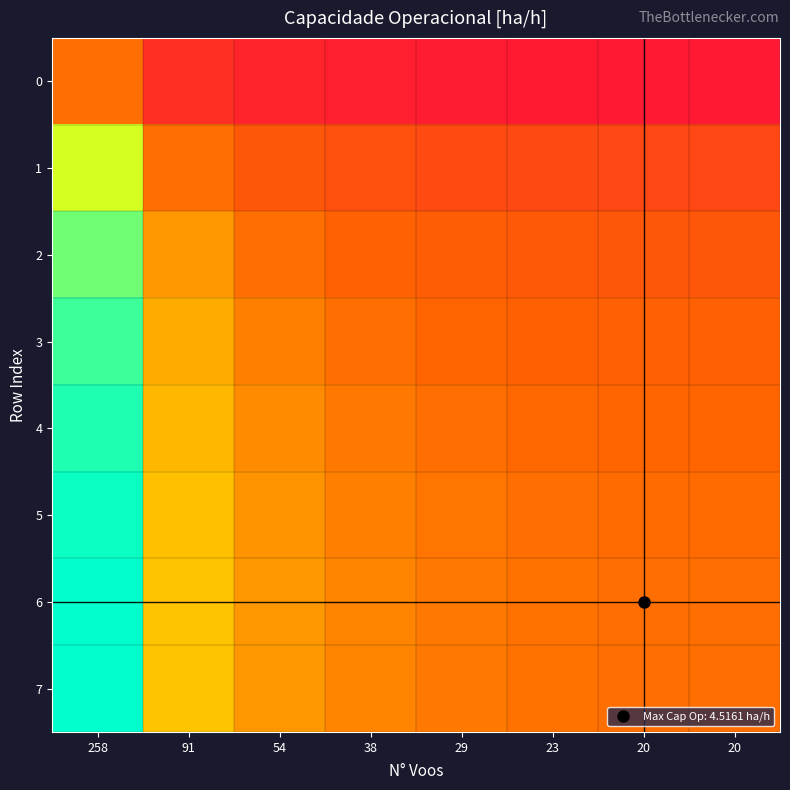

Reading right to left, extract all data points from this chart.

0: 20=0.5	20=0.5	23=0.5	29=0.6	38=0.6	54=0.6	91=0.7	258=1.0
1: 20=0.8	20=0.8	23=0.8	29=0.8	38=0.9	54=0.9	91=1.0	258=1.5
2: 20=0.9	20=0.9	23=0.9	29=0.9	38=1.0	54=1.0	91=1.1	258=1.7
3: 20=0.9	20=0.9	23=1.0	29=1.0	38=1.0	54=1.1	91=1.2	258=1.7
4: 20=1.0	20=1.0	23=1.0	29=1.0	38=1.0	54=1.1	91=1.2	258=1.8
5: 20=1.0	20=1.0	23=1.0	29=1.0	38=1.1	54=1.1	91=1.2	258=1.8
6: 20=1.0	20=1.0	23=1.0	29=1.0	38=1.1	54=1.1	91=1.2	258=1.8
7: 20=1.0	20=1.0	23=1.0	29=1.0	38=1.1	54=1.1	91=1.2	258=1.8